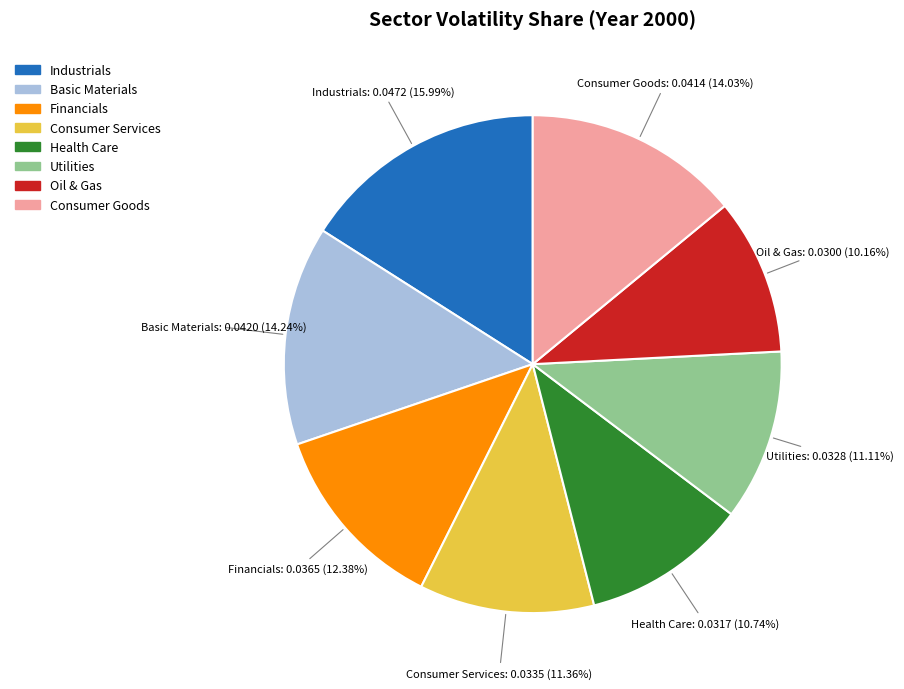

How many slices are in this pie chart?

8